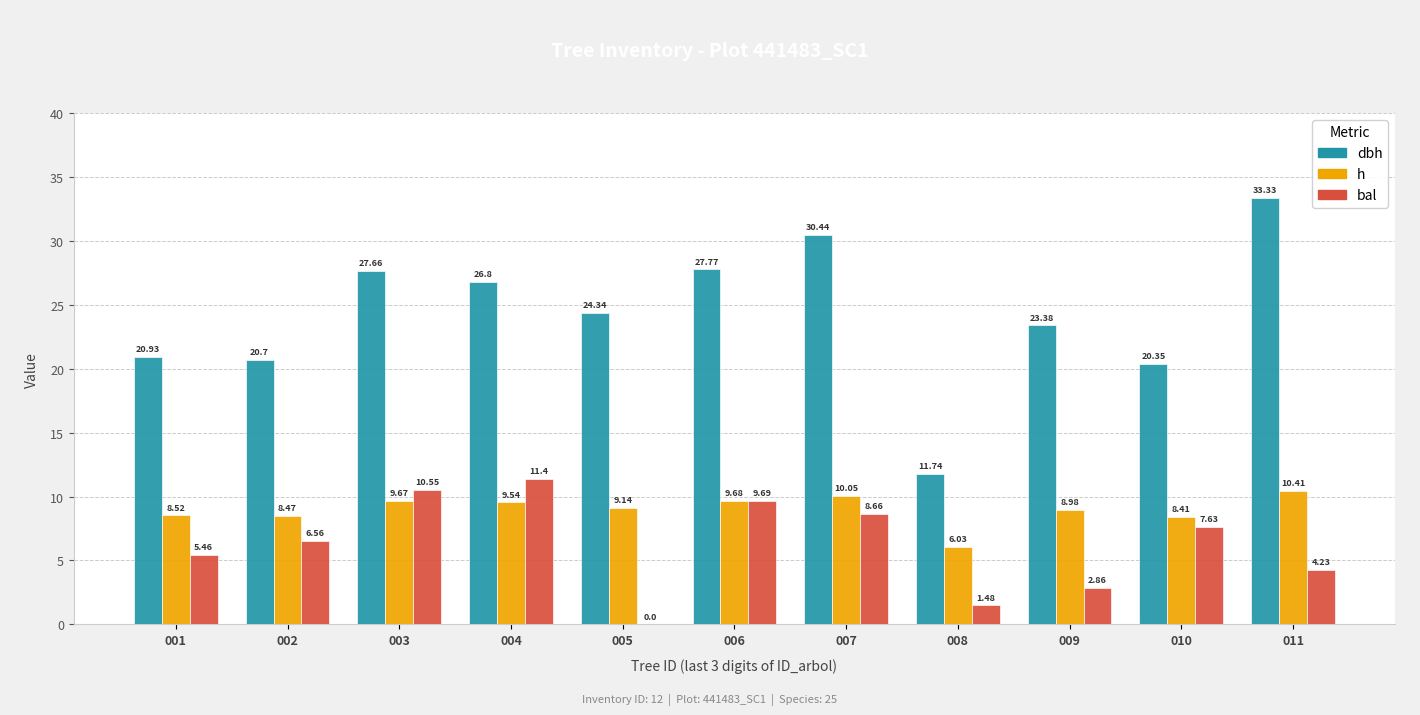

What is the difference between the bal values at 004 and 005?

11.4